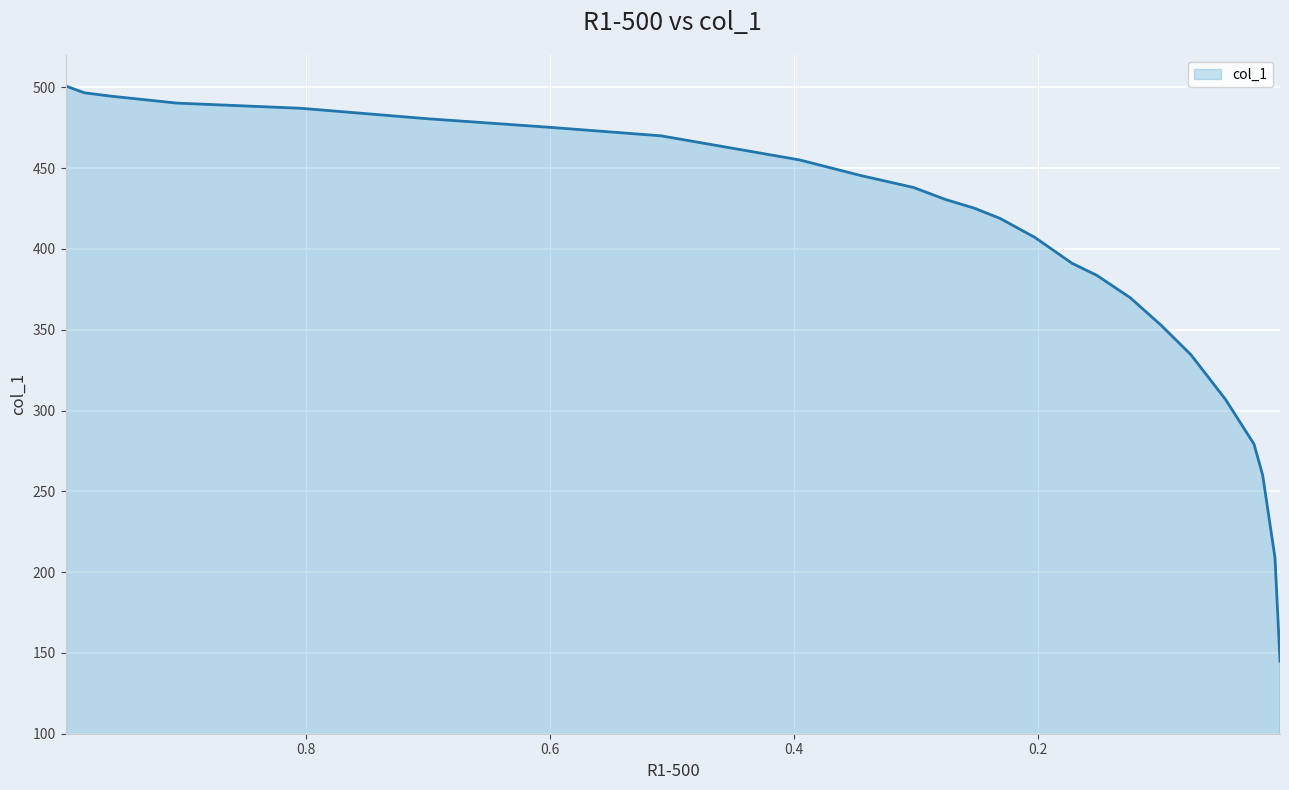

How many data points are above 425?

13